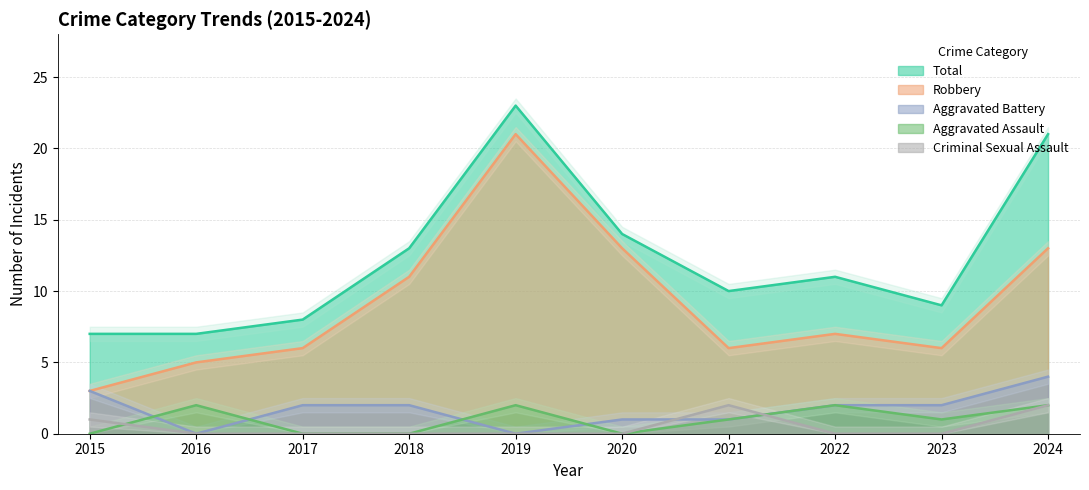

What is the highest value of the Robbery series?

21